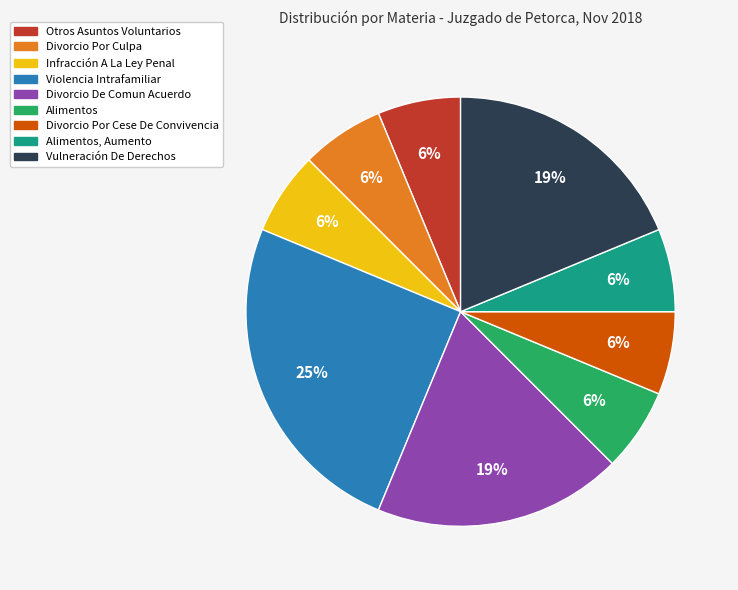

What is the ratio of the value at Infracción A La Ley Penal to the value at Divorcio Por Culpa?

1.0